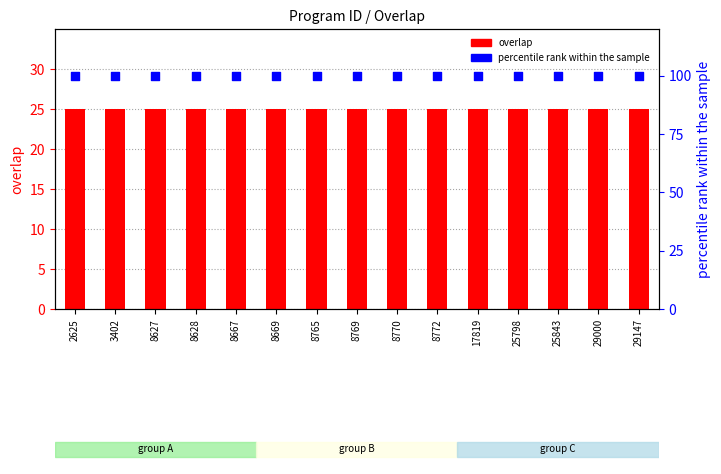

Which series has the largest Y range (max minus min)?

overlap